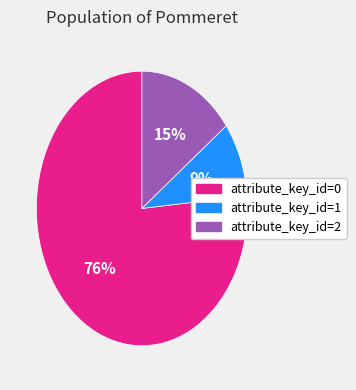

How many slices are in this pie chart?

3